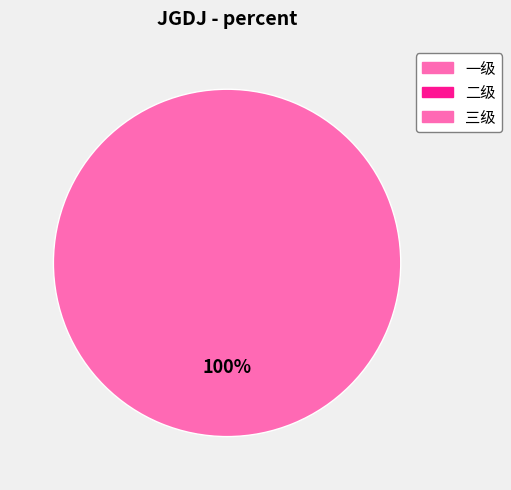

How many slices are in this pie chart?

3